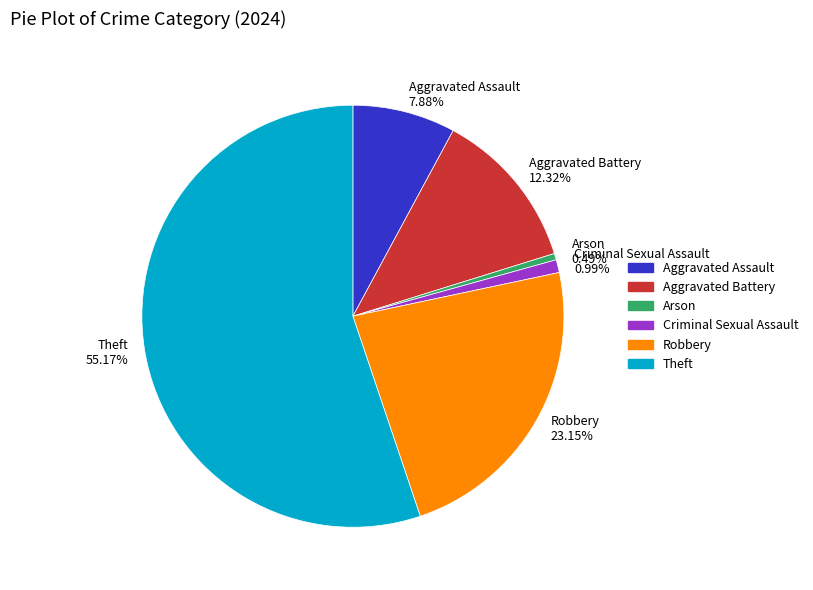

How many segments does this pie chart have?

6